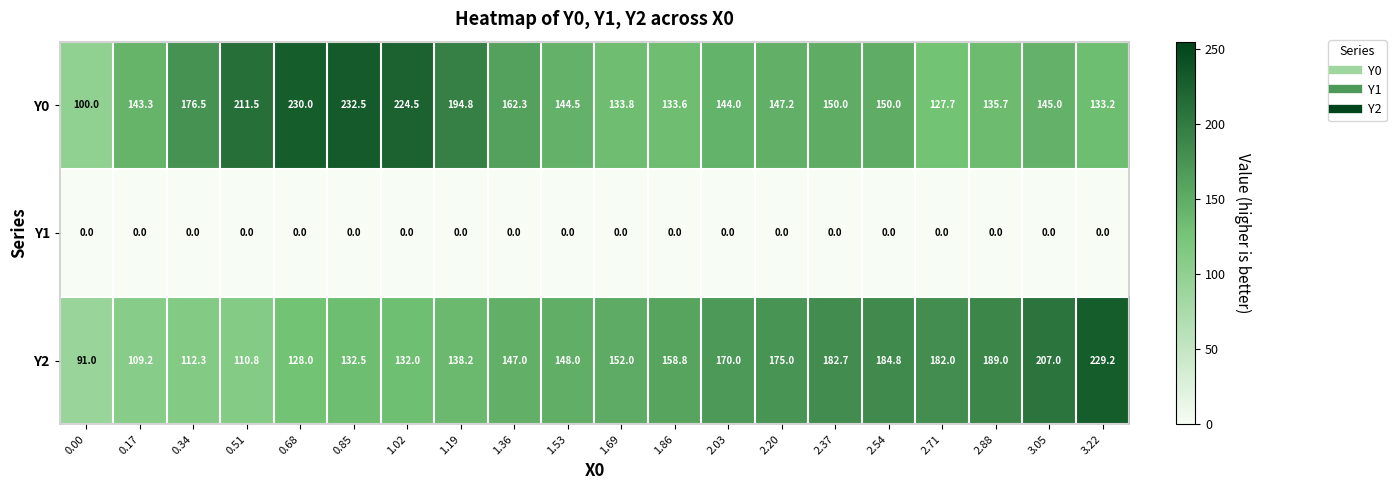

At how many categories does at least one series exceed 103?

19